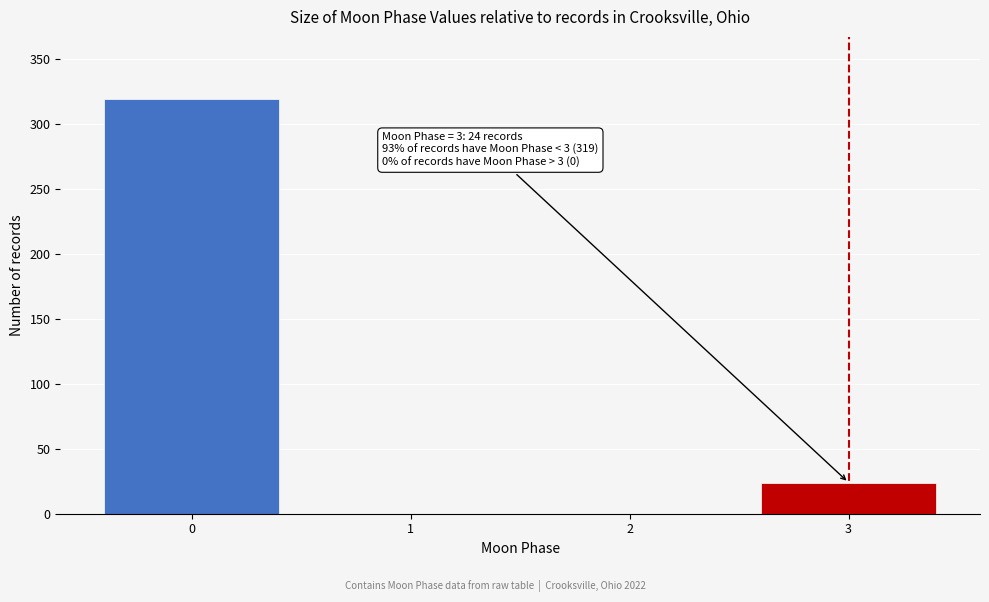

Reading left to right, what are all the values shown in this chart?

0=319	1=0	2=0	3=24